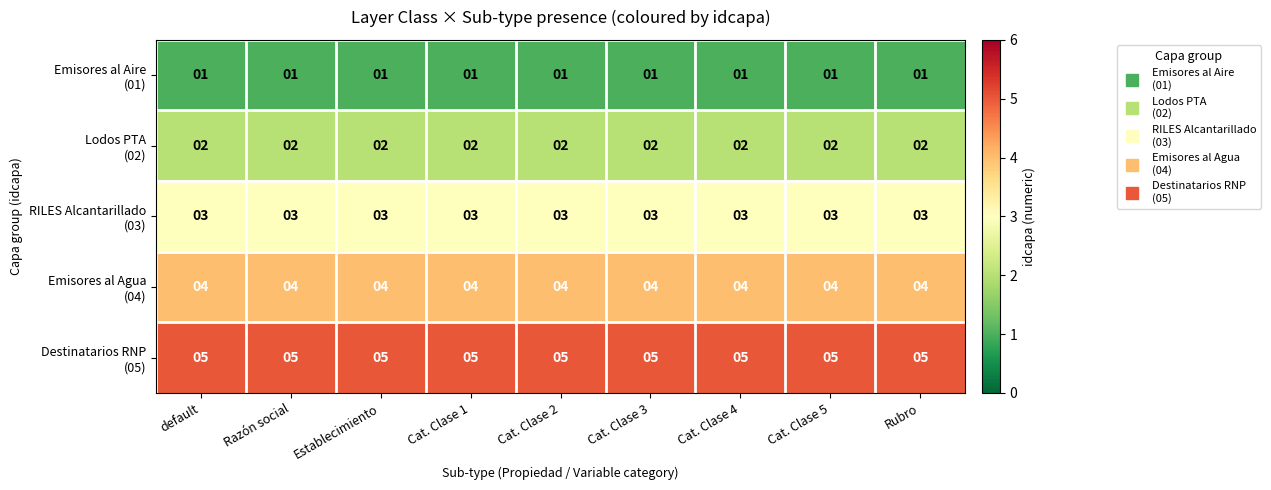

What is the total value across all series at Cat. Clase 5?

15